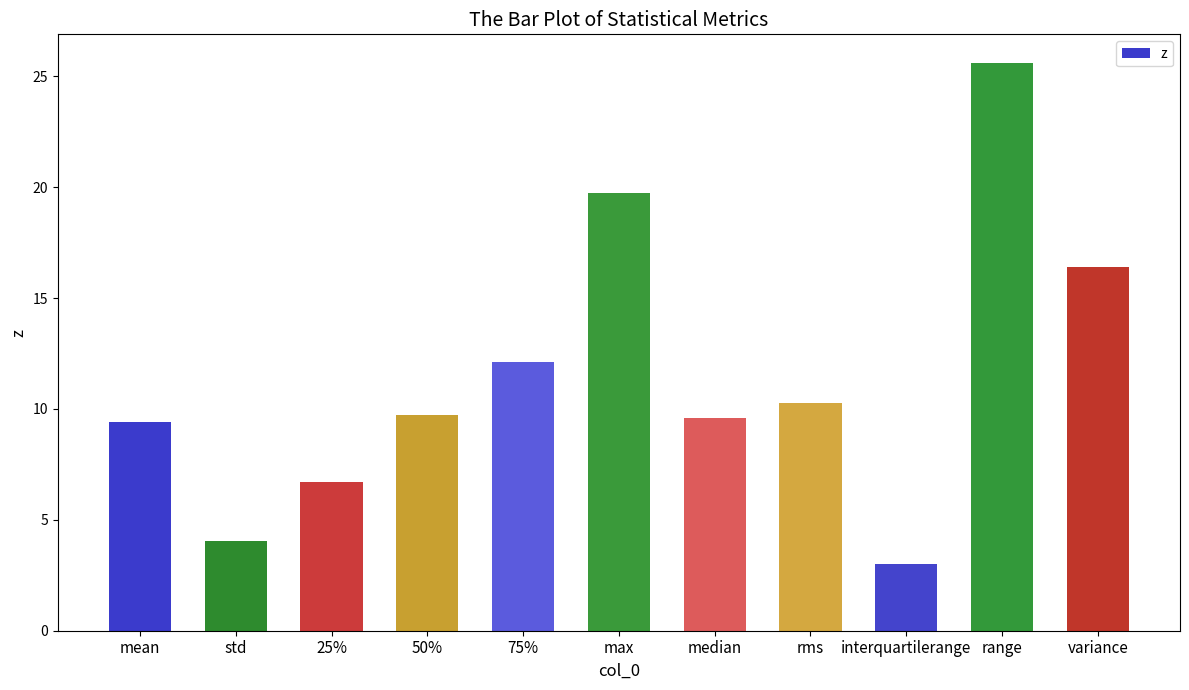

What value does the data have at 75%?

12.1